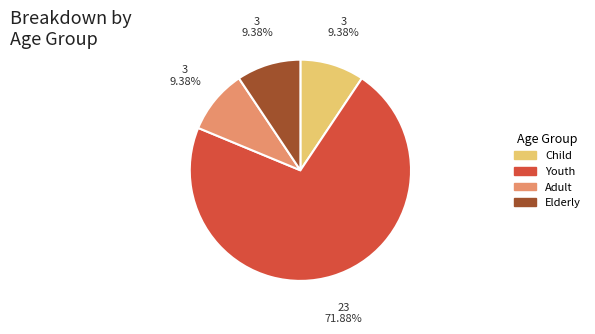

True or false: Youth accounts for 72% of the total.

True